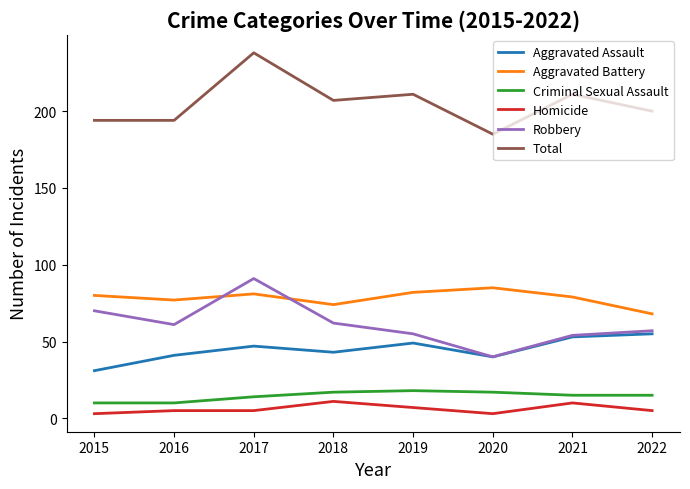

Which series has the widest spread of values?

Total